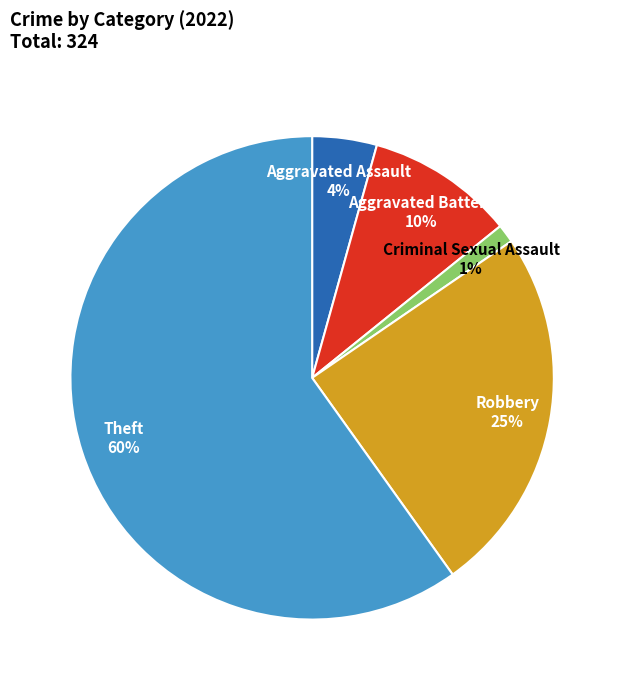

Count the number of slices in the pie.

5